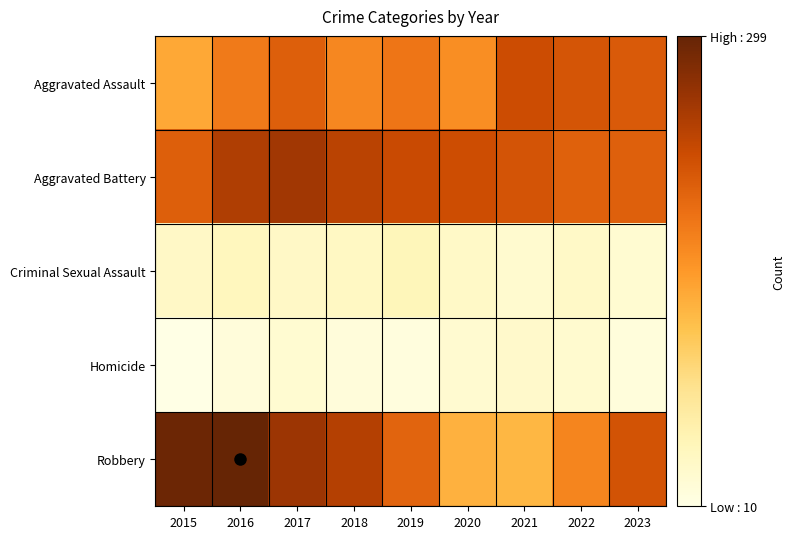

Which series has the largest total across all categories?

Aggravated Battery